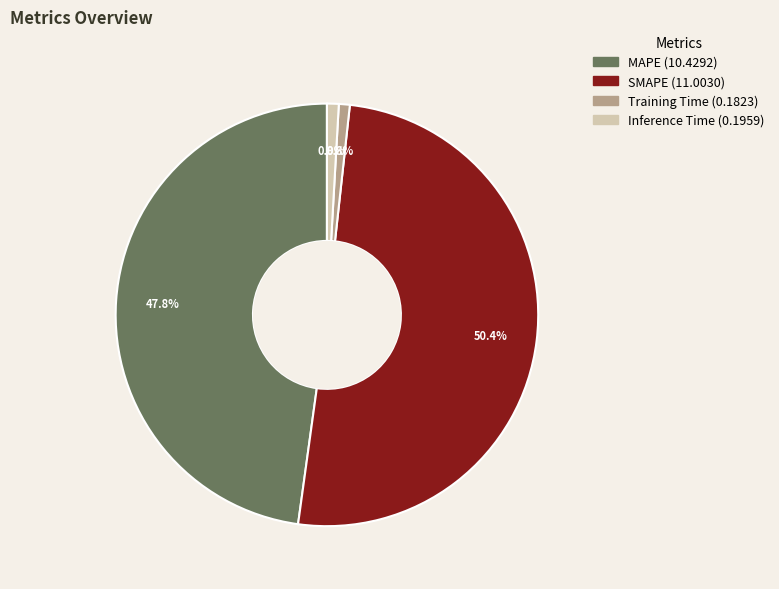

What percentage is NOT represented by MAPE?

52.2%